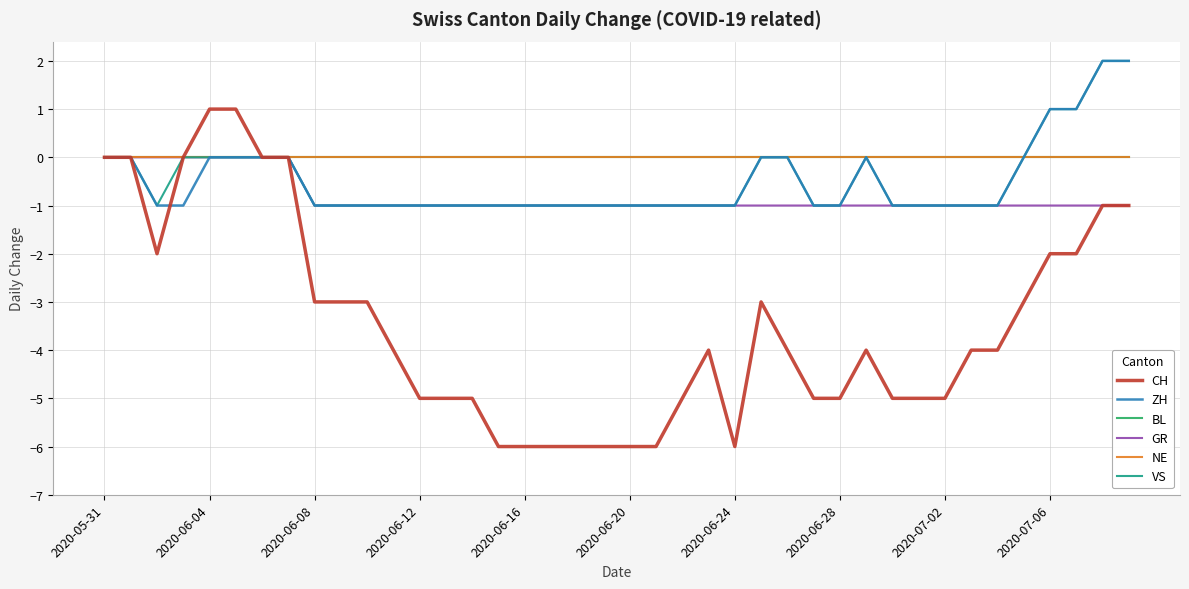

Does the chart have visible grid lines?

Yes